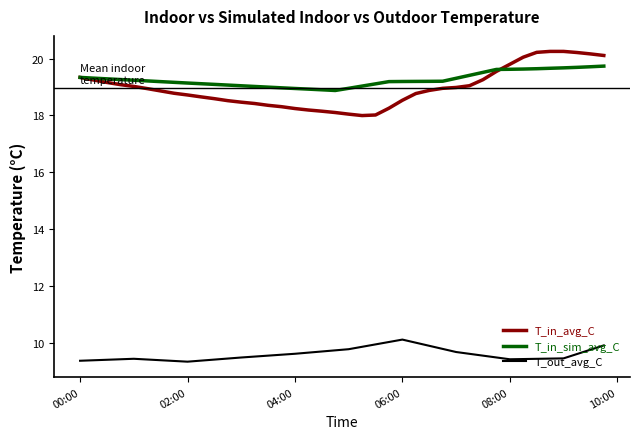

Which series has the widest spread of values?

T_in_avg_C